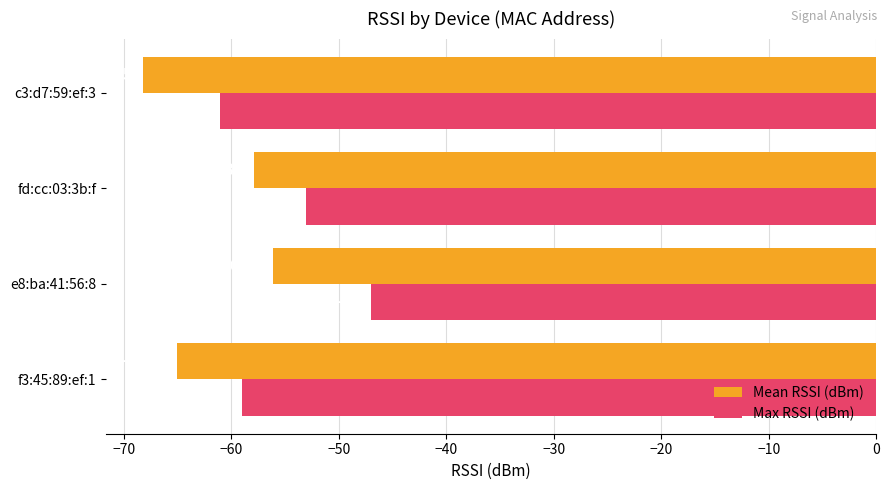

Rank the series by their average value, from lowest to highest.

Mean RSSI (dBm), Max RSSI (dBm)